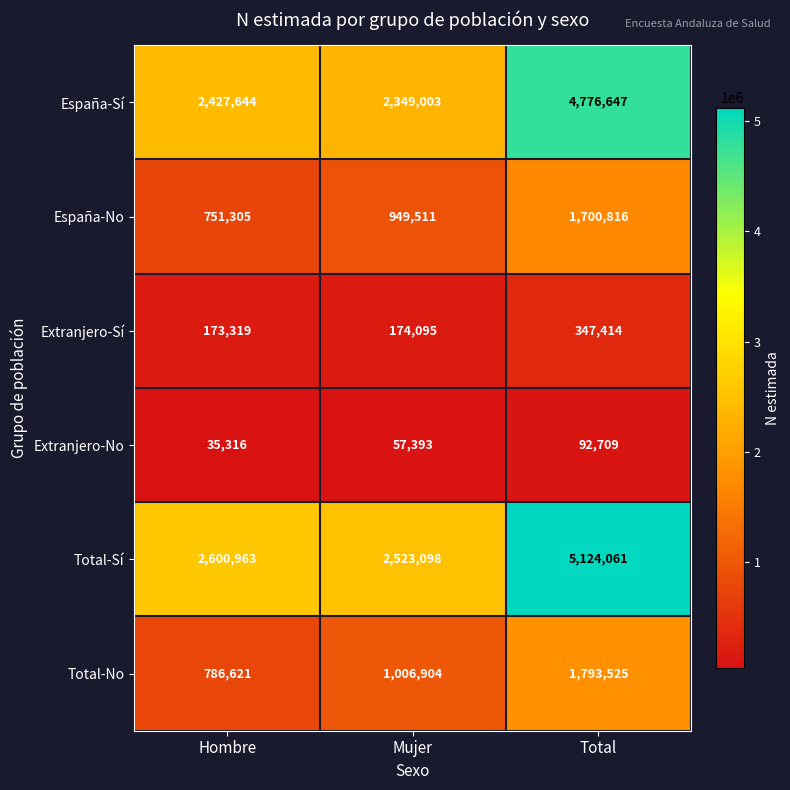

At which category is the sum across all series the highest?

Total